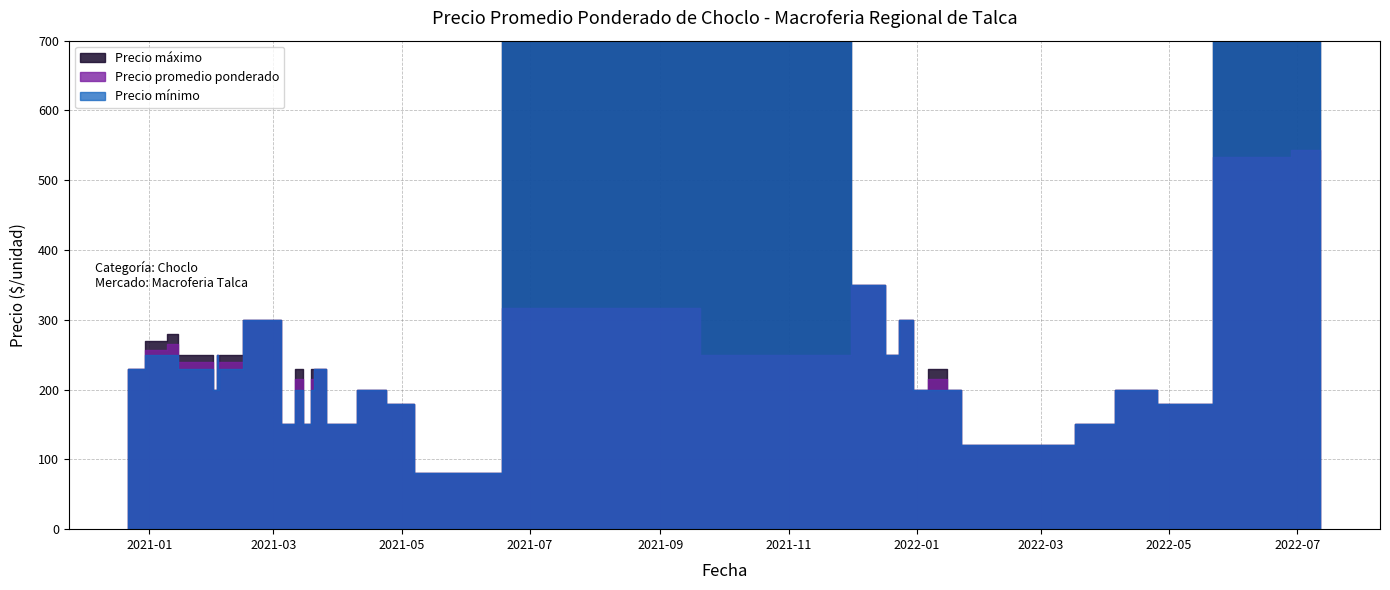

Is it true that Precio minimo equals 21584 at 2022-06-14?

False